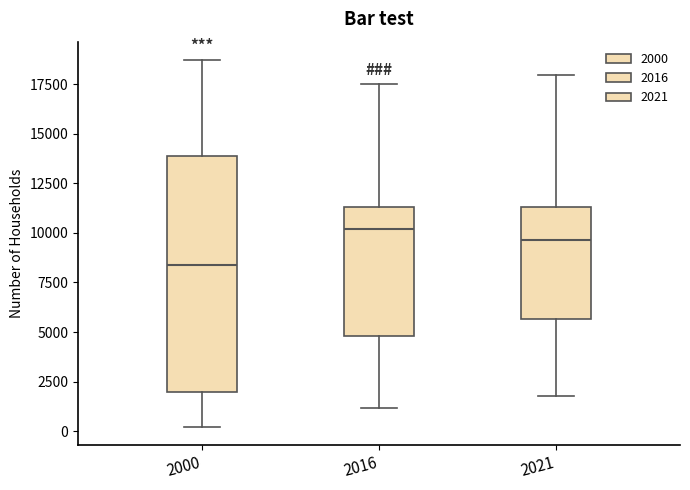

Where is the upper edge of the box at x = 2016 on the y-axis? The values are not printed on the chart, so give them approximately, as read against the axis.

11500